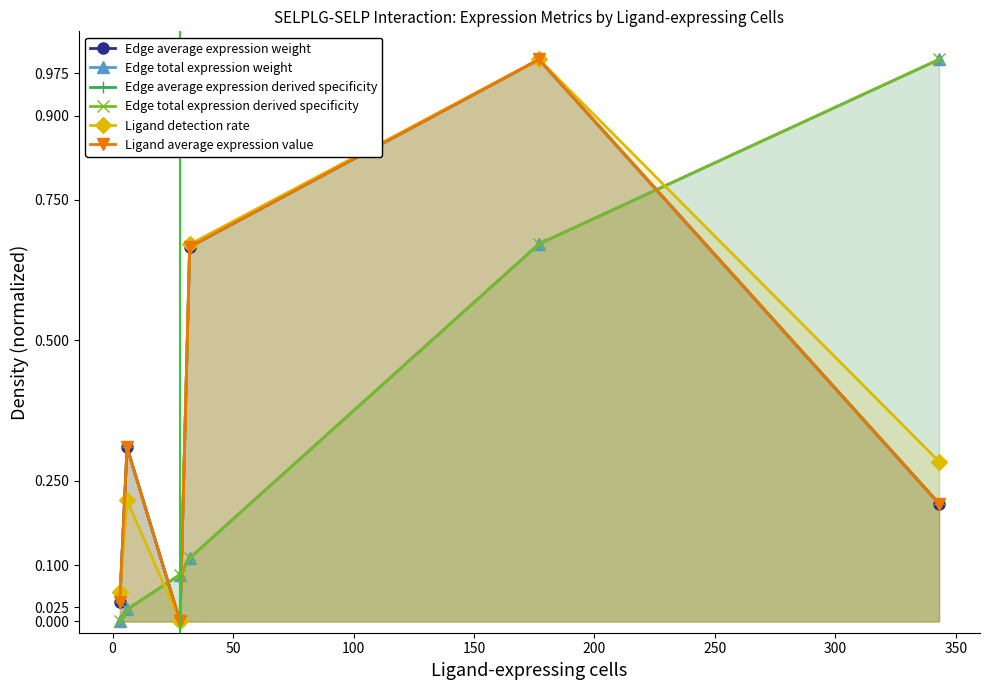

Rank the series by their maximum value, from lowest to highest.

Edge average expression weight, Edge average expression derived specificity, Edge total expression derived specificity, Ligand detection rate, Ligand average expression value, Edge total expression weight